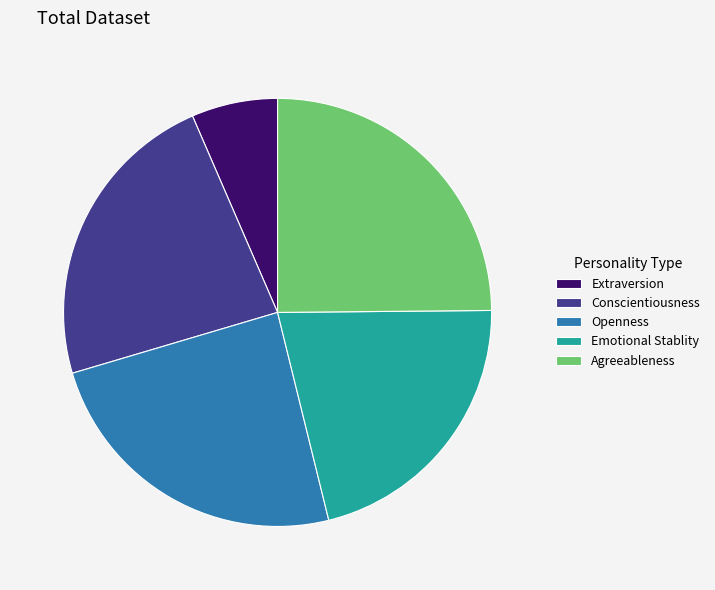

Is it true that Emotional Stablity is 21% of the pie?

True